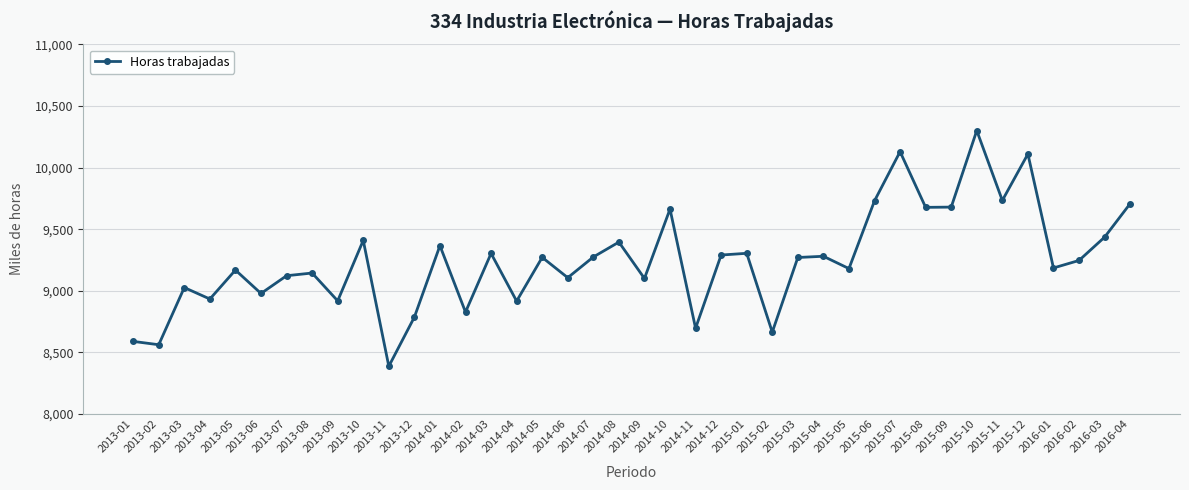

How many data points are less than 9270?

20